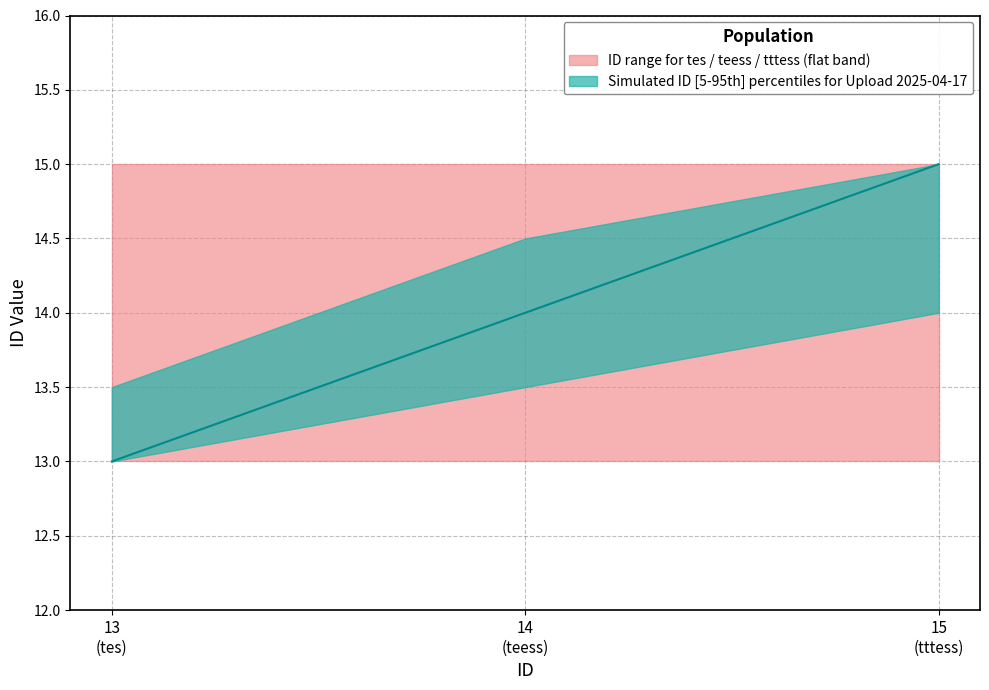

Read the ID_lower value at 2025-04-17 04:18:11 (tttess).

14.0